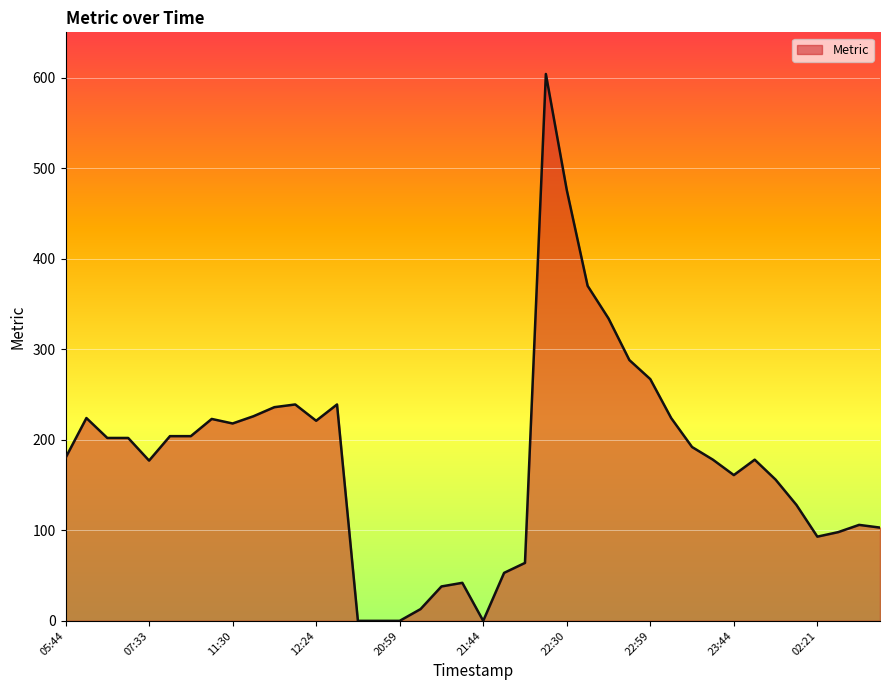

What is the difference between the maximum and minimum values?

604